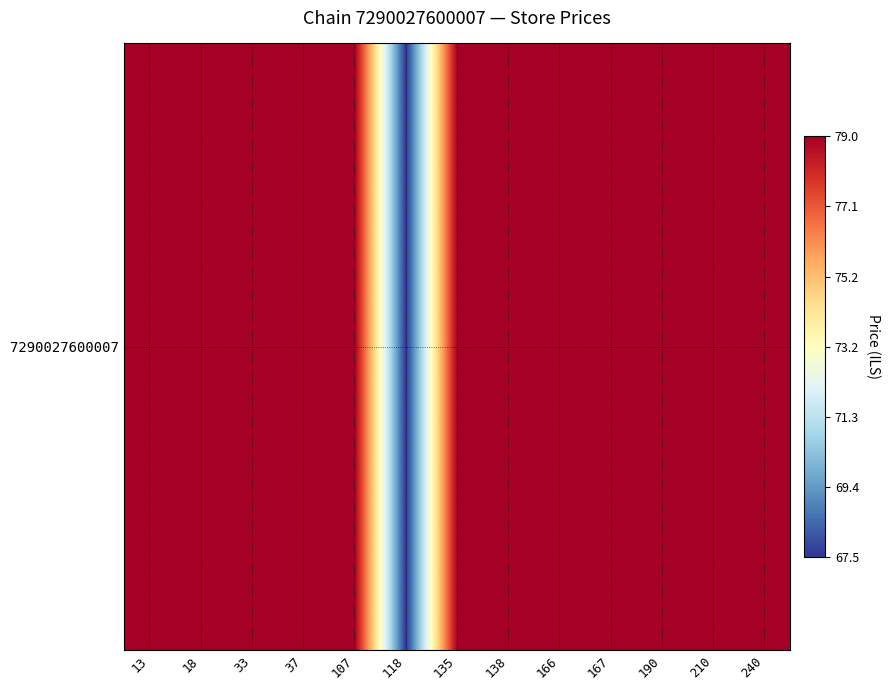

Count the number of data series in this chart.

1